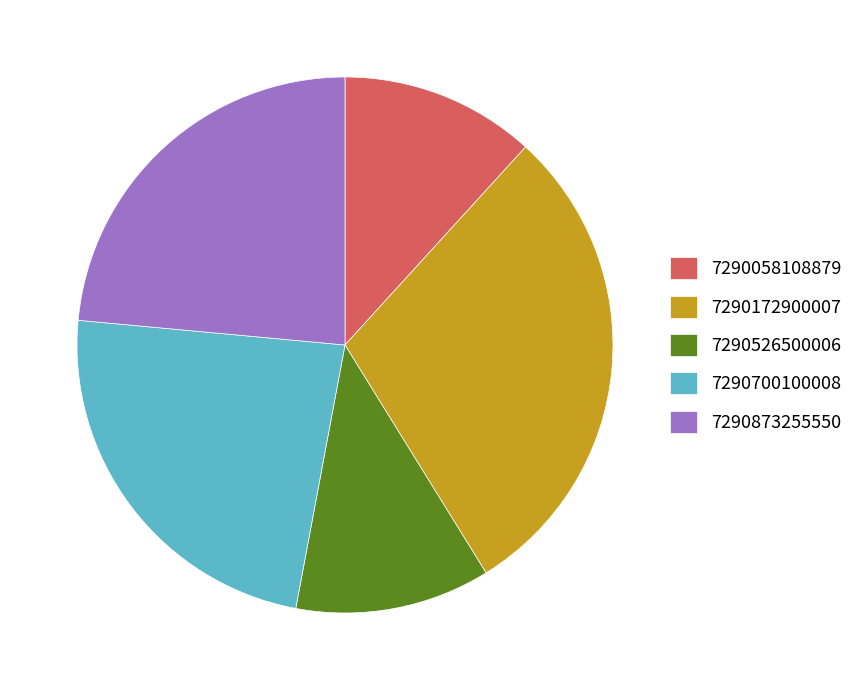

What is the largest slice in the pie chart?

7290172900007